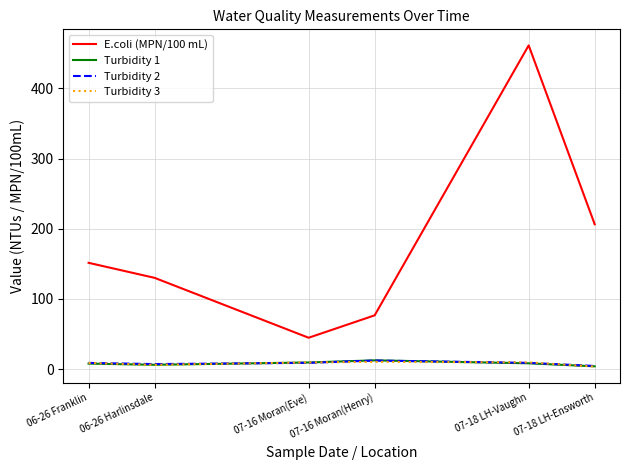

Is the value of Turbidity 3 at 07-16 Moran(Henry) greater than the value of Turbidity 1 at 06-26 Harlinsdale?

Yes